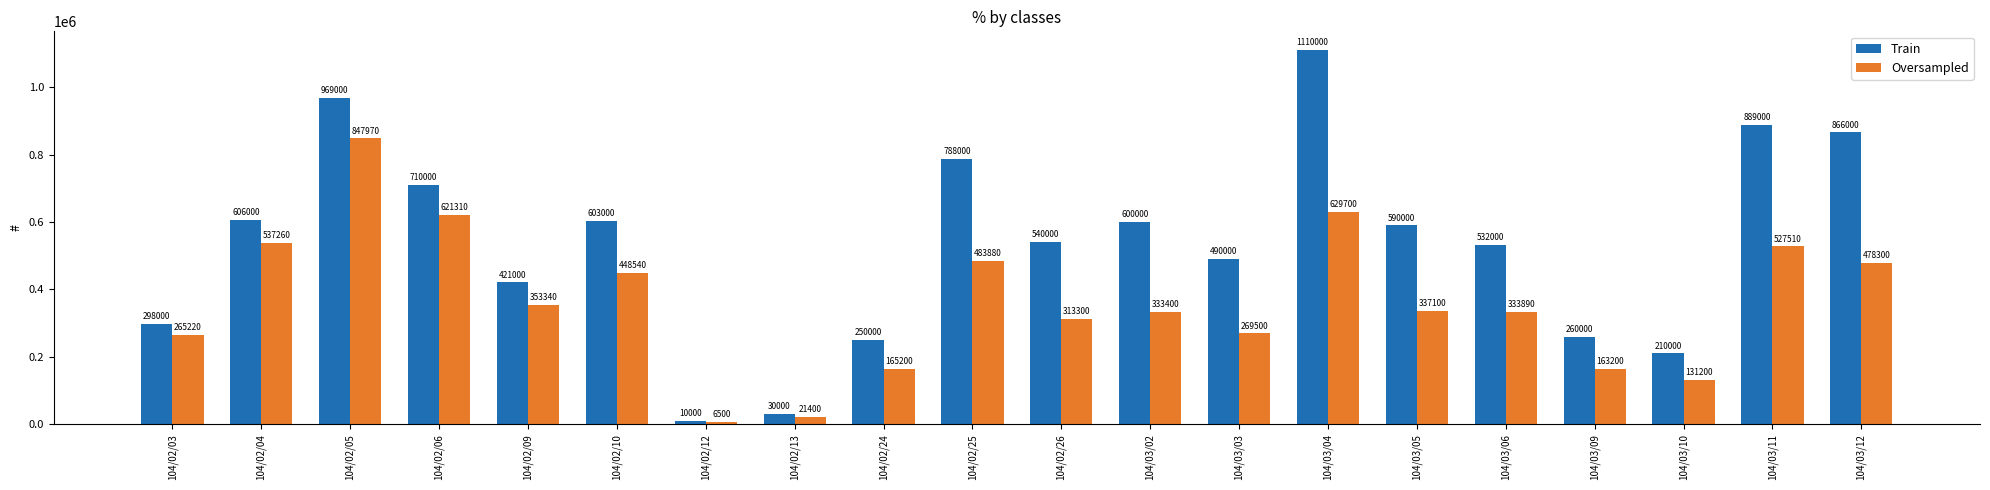

Reading left to right, transcribe all the data shown in this chart.

Train: 104/02/03=298000	104/02/04=606000	104/02/05=969000	104/02/06=710000	104/02/09=421000	104/02/10=603000	104/02/12=10000	104/02/13=30000	104/02/24=250000	104/02/25=788000	104/02/26=540000	104/03/02=600000	104/03/03=490000	104/03/04=1110000	104/03/05=590000	104/03/06=532000	104/03/09=260000	104/03/10=210000	104/03/11=889000	104/03/12=866000
Oversampled: 104/02/03=265220	104/02/04=537260	104/02/05=847970	104/02/06=621310	104/02/09=353340	104/02/10=448540	104/02/12=6500	104/02/13=21400	104/02/24=165200	104/02/25=483880	104/02/26=313300	104/03/02=333400	104/03/03=269500	104/03/04=629700	104/03/05=337100	104/03/06=333890	104/03/09=163200	104/03/10=131200	104/03/11=527510	104/03/12=478300